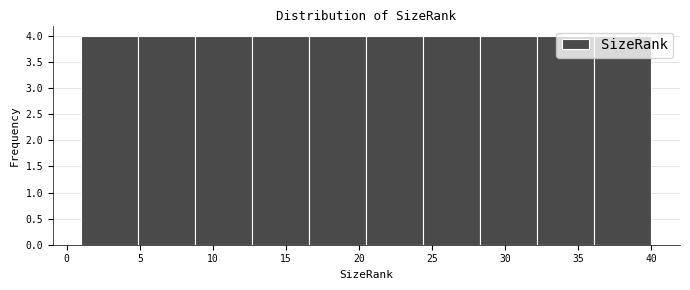

How tall is the bar that spans 24.4 to 28.3 on the x-axis? Neither the bar edges nor the heights are printed on the chart, so give them approximately, as read against the axes.

4